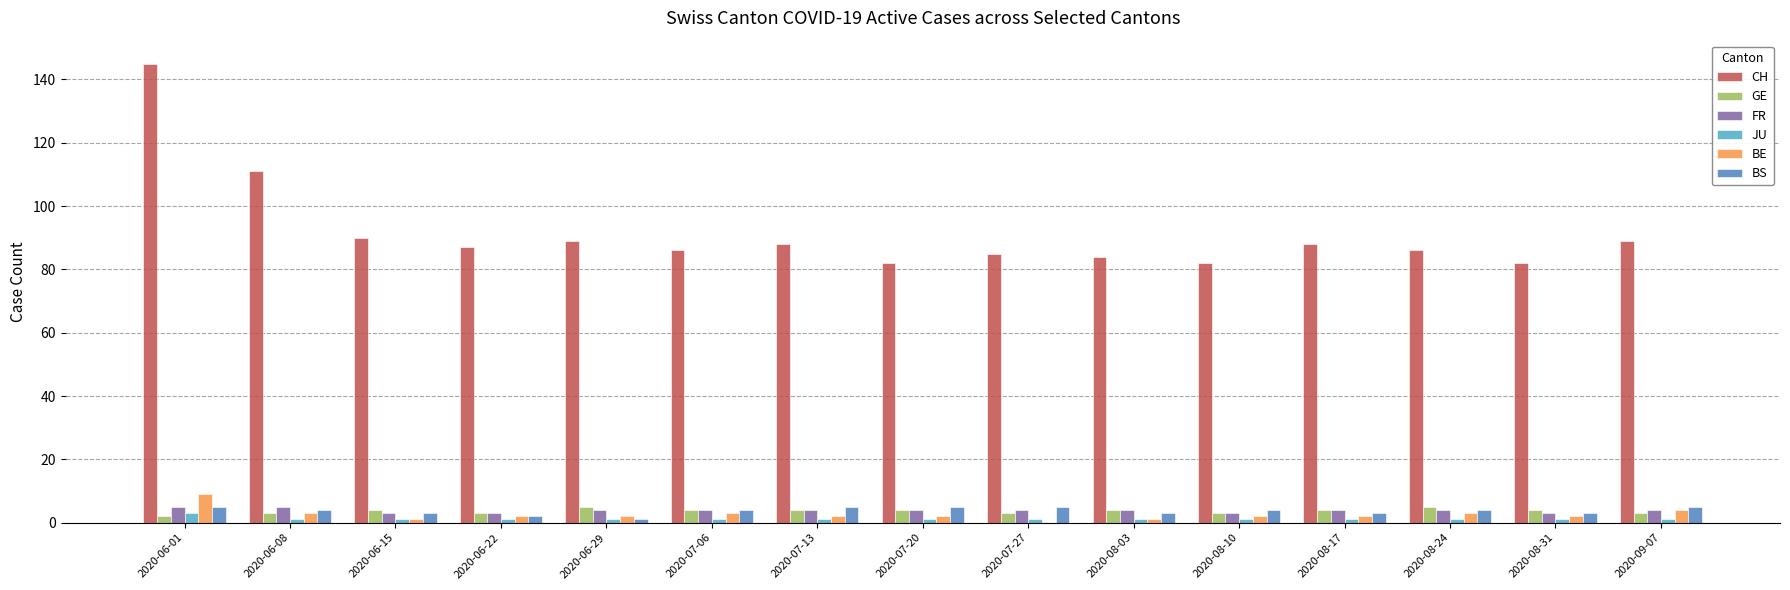

The GE series shows 4 at 2020-08-17. True or false?

True